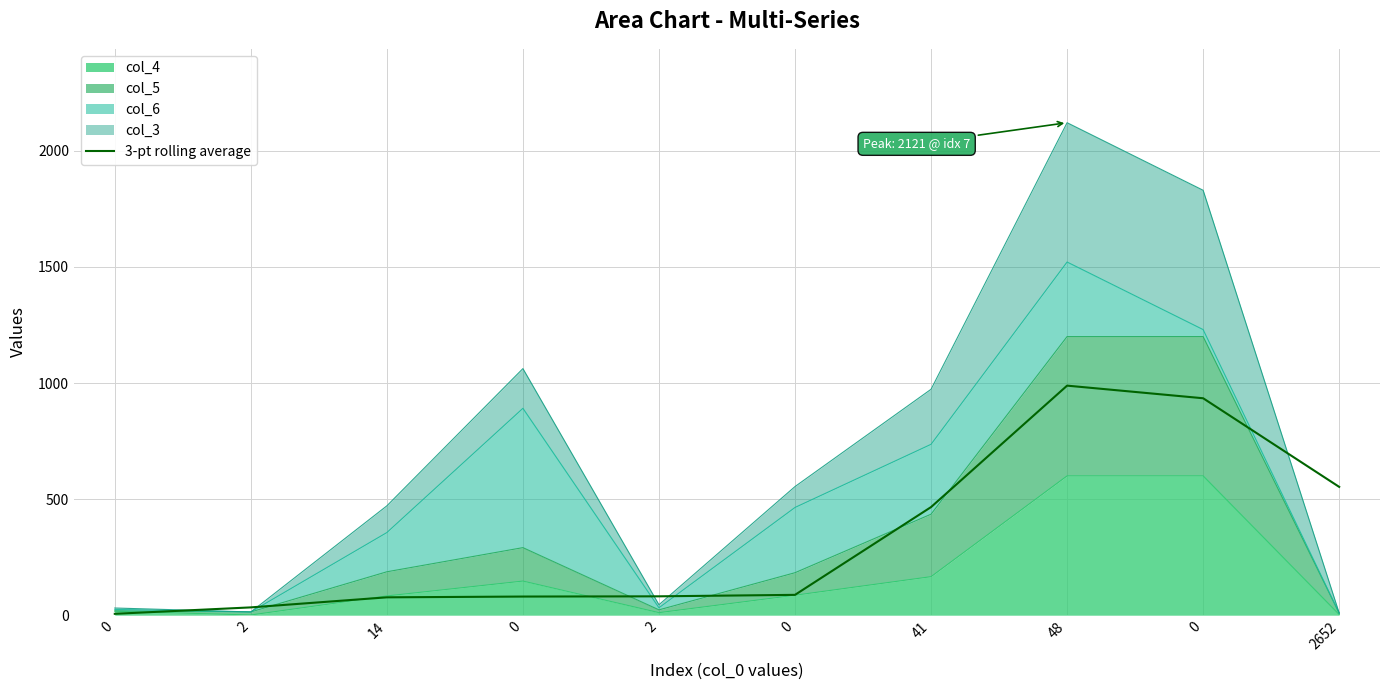

What is the ratio of the value at 2652 to the value at 0?

0.6